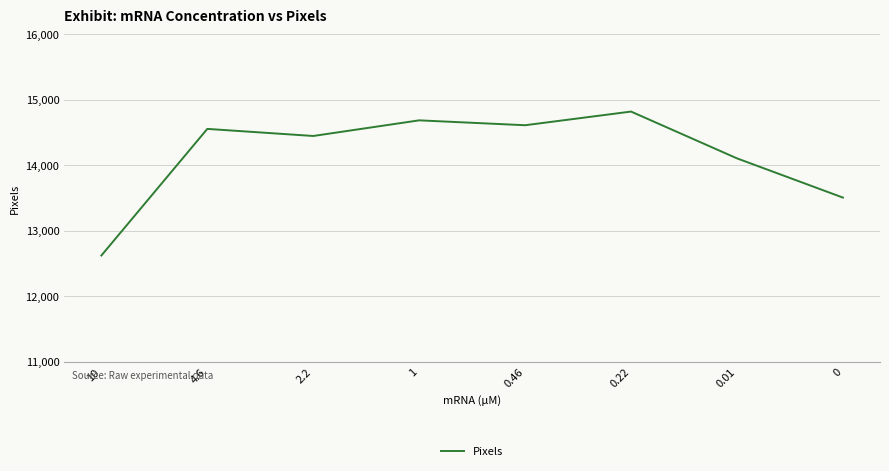

The chart shows a value of 14105.7 at 0.01. True or false?

True